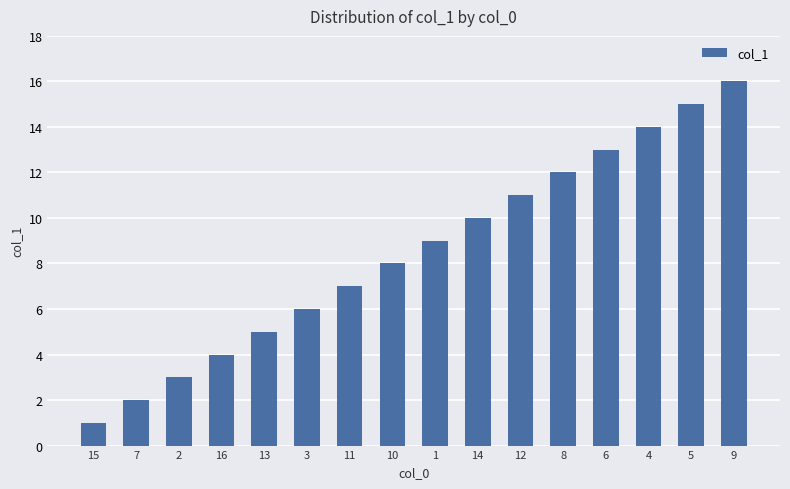

What is the label of the 3rd bar from the left?

2